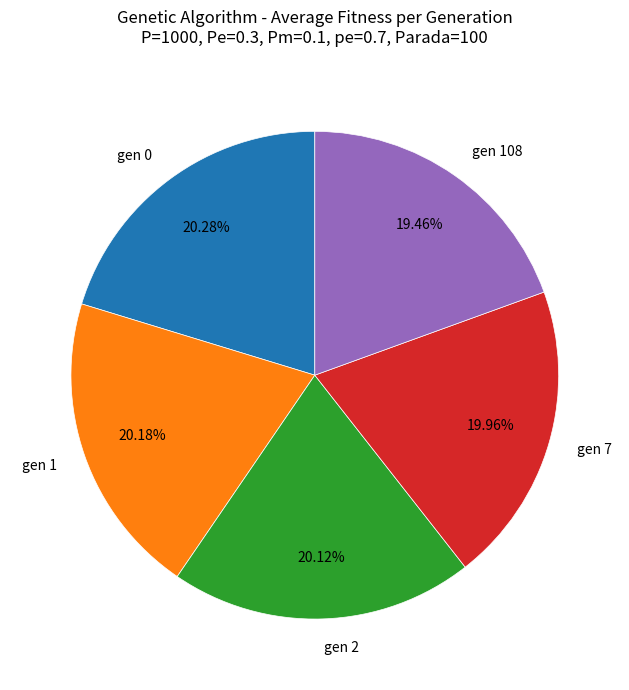

What is the ratio of the value at gen 2 to the value at gen 7?

1.0